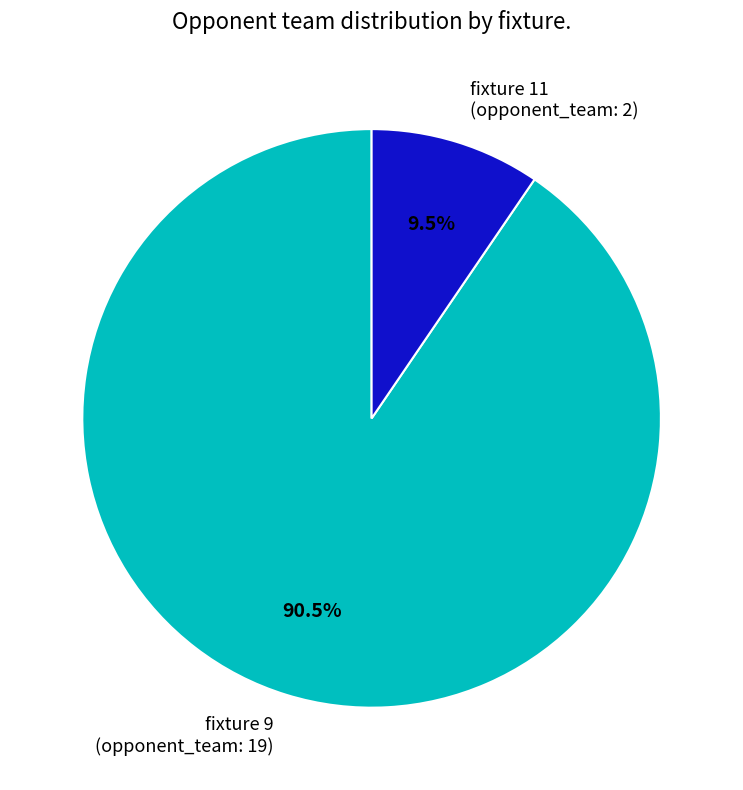

Rank the categories by value from highest to lowest.

fixture 9 (opponent_team: 19), fixture 11 (opponent_team: 2)